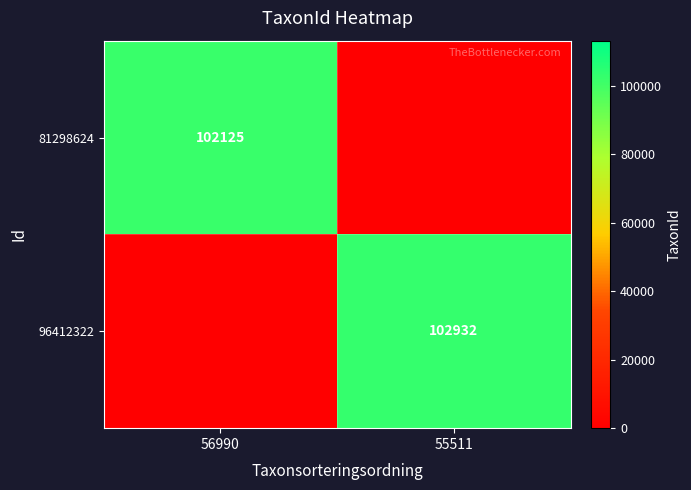

Between 55511 and 56990, which is larger?

56990